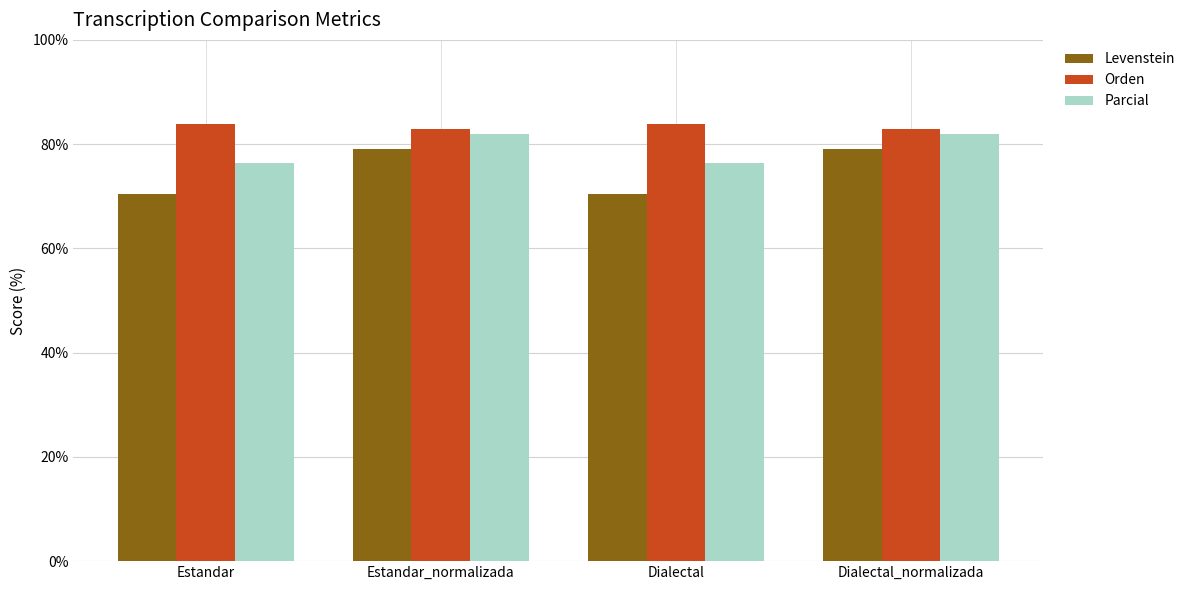

How many data points in Parcial are less than 81?

2